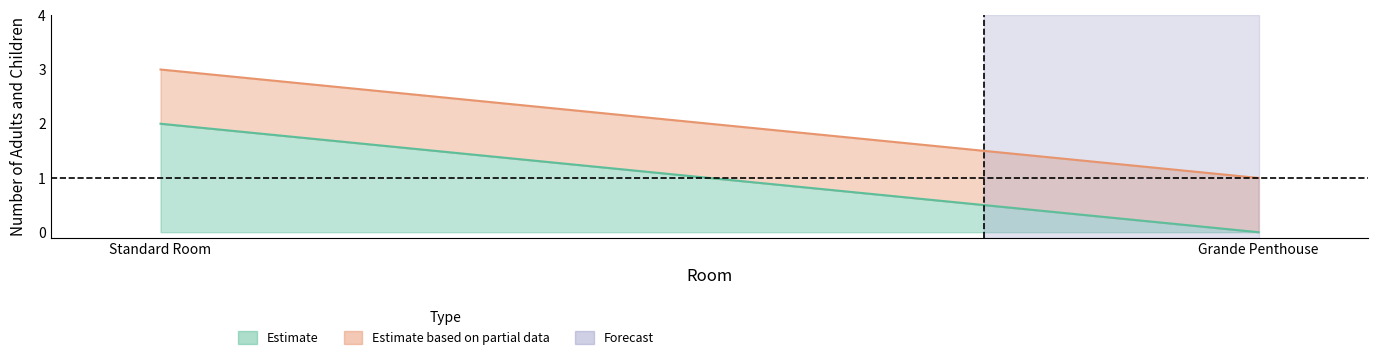

How many values in the NoOfAdultAndChildAfter series are below 3?

1